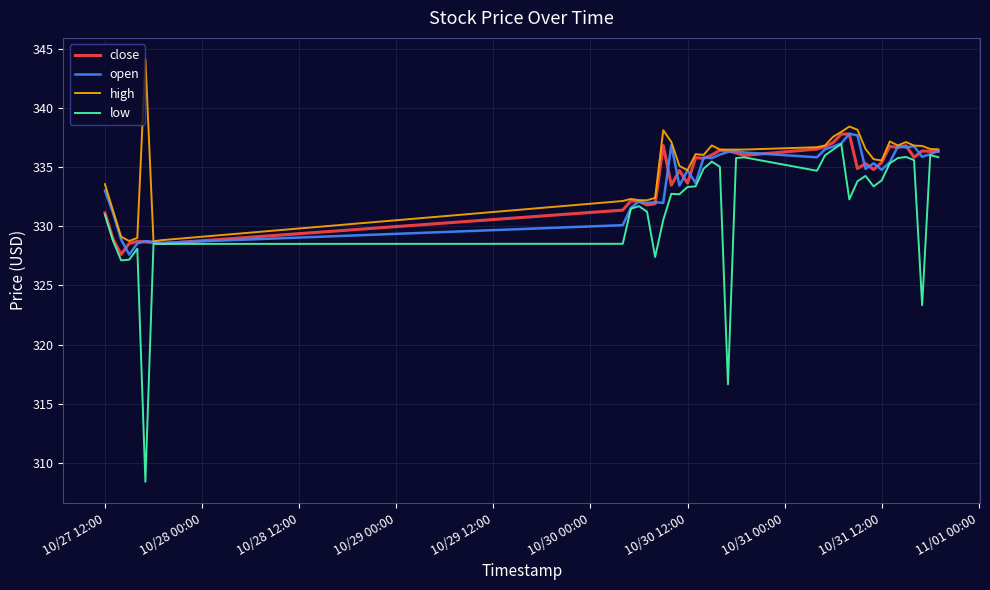

Which series has the largest range (max minus min)?

low